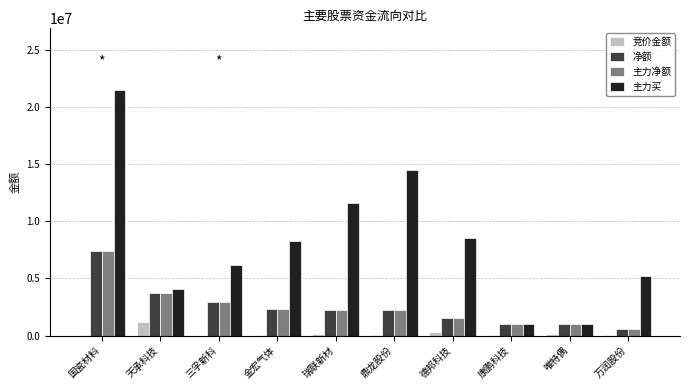

Is it true that 净额 equals 591012 at 鼎龙股份?

False